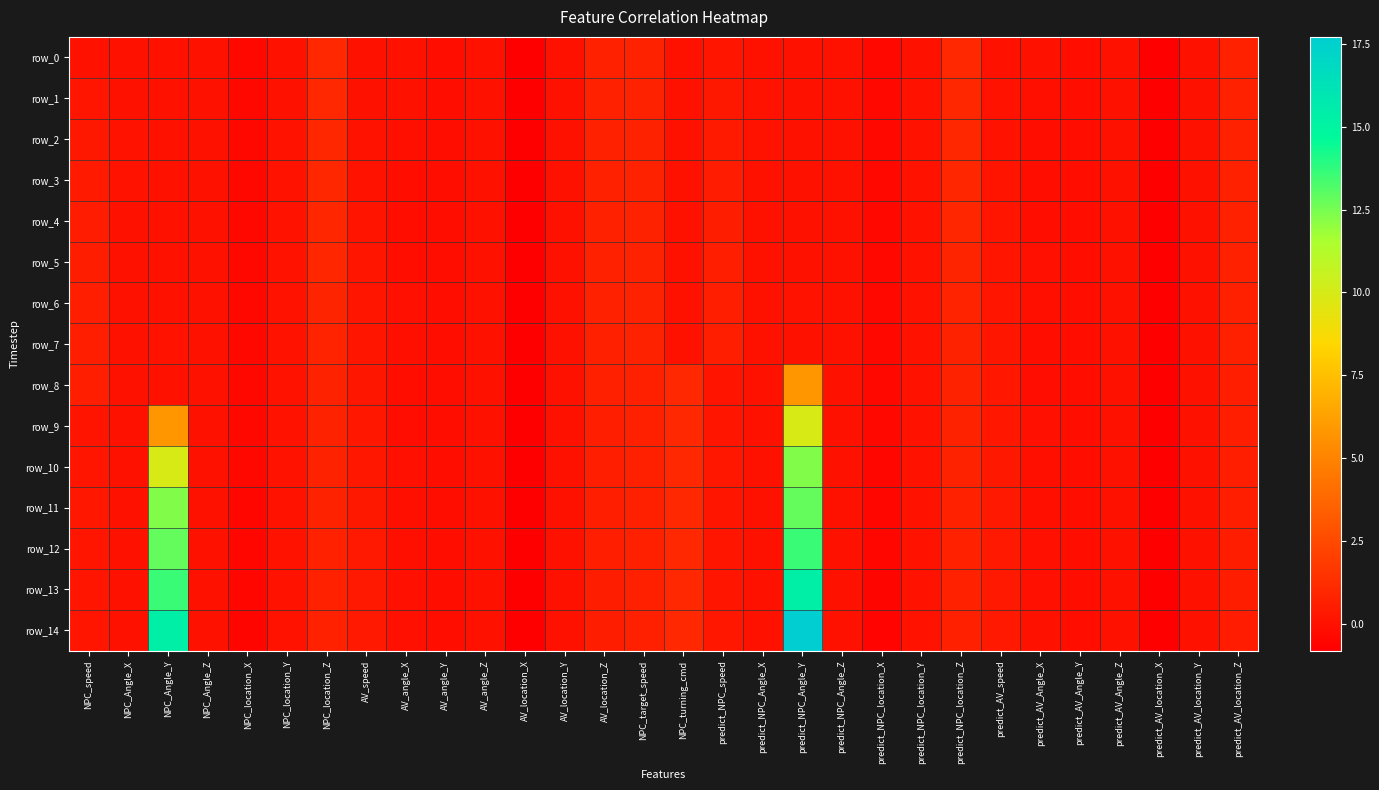

Count the number of data series in this chart.

15